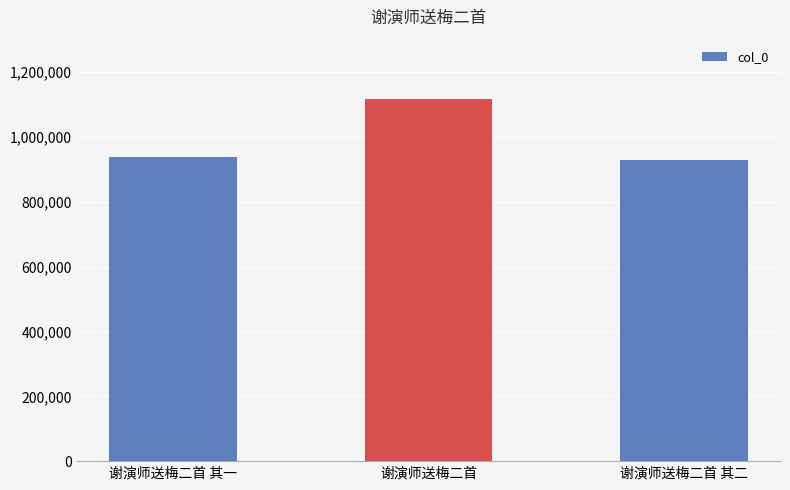

What is the difference between the values at 谢演师送梅二首 其二 and 谢演师送梅二首?

188153